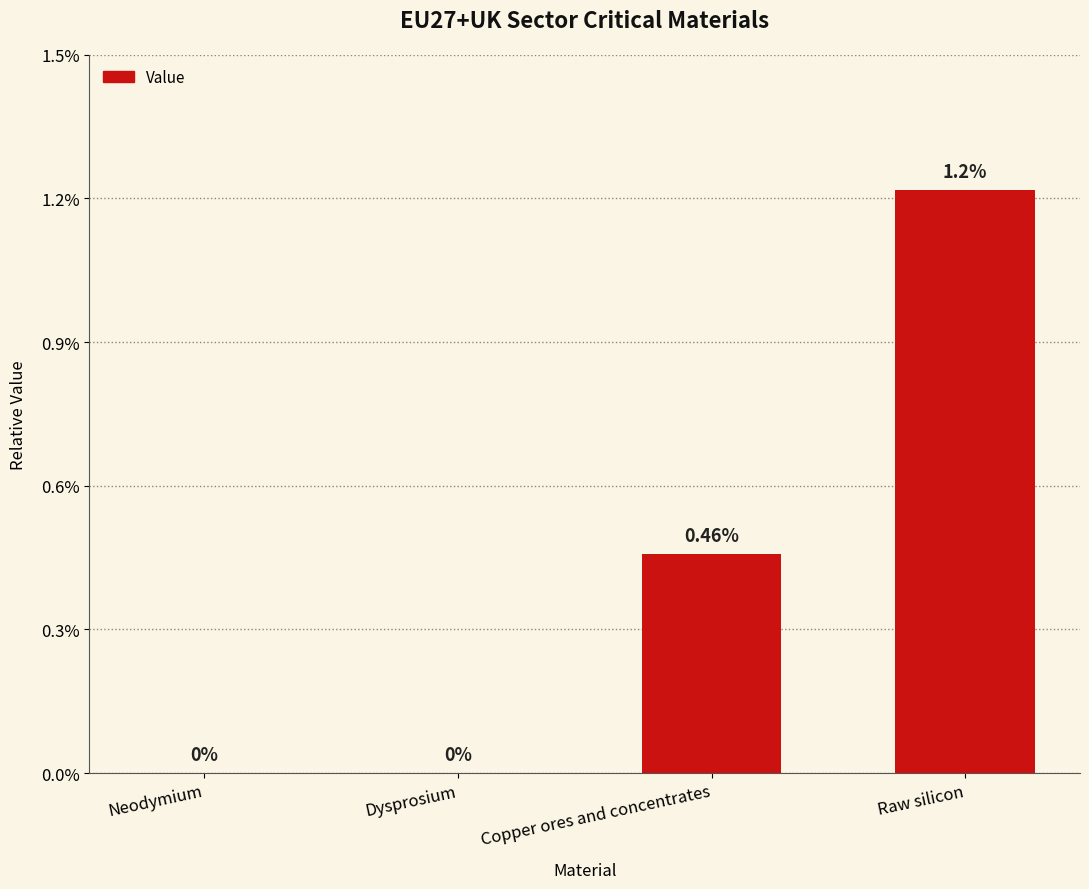

Are the bars horizontal?

No